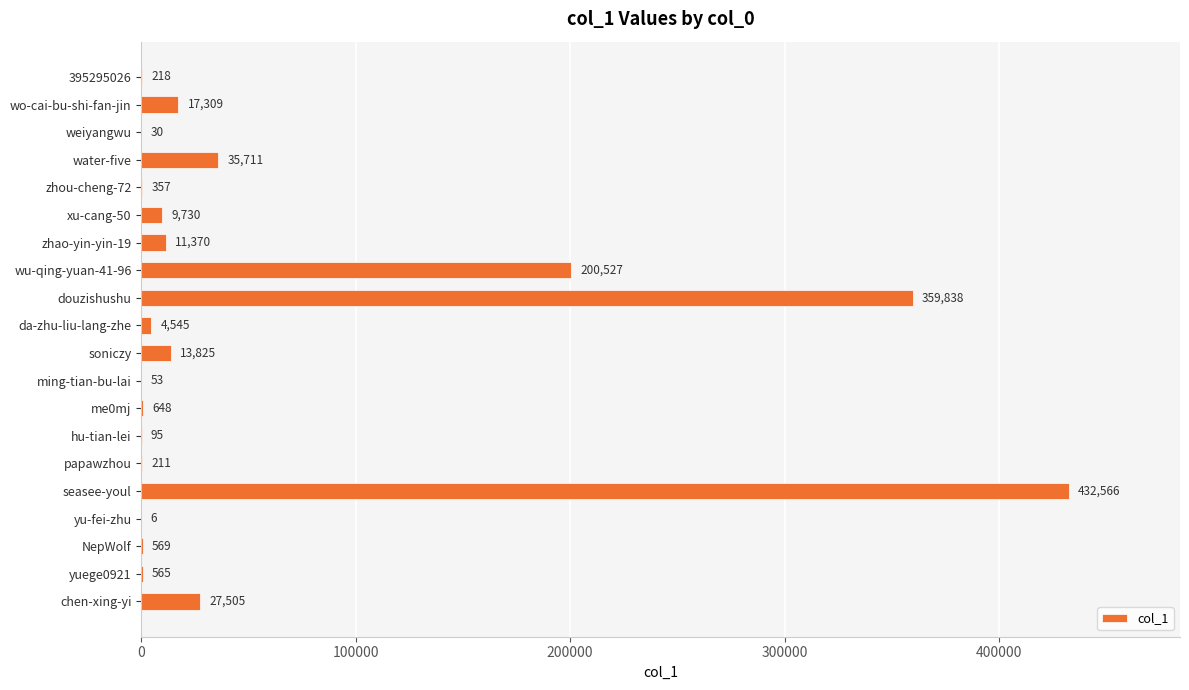

How many series are shown in this chart?

1